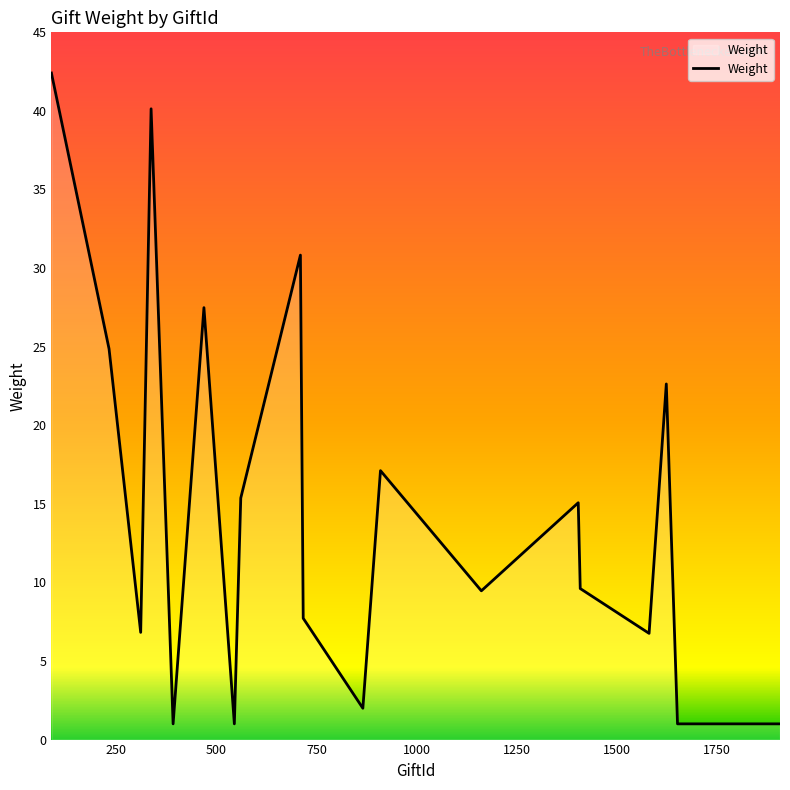

What is the minimum value shown in the chart?

1.0